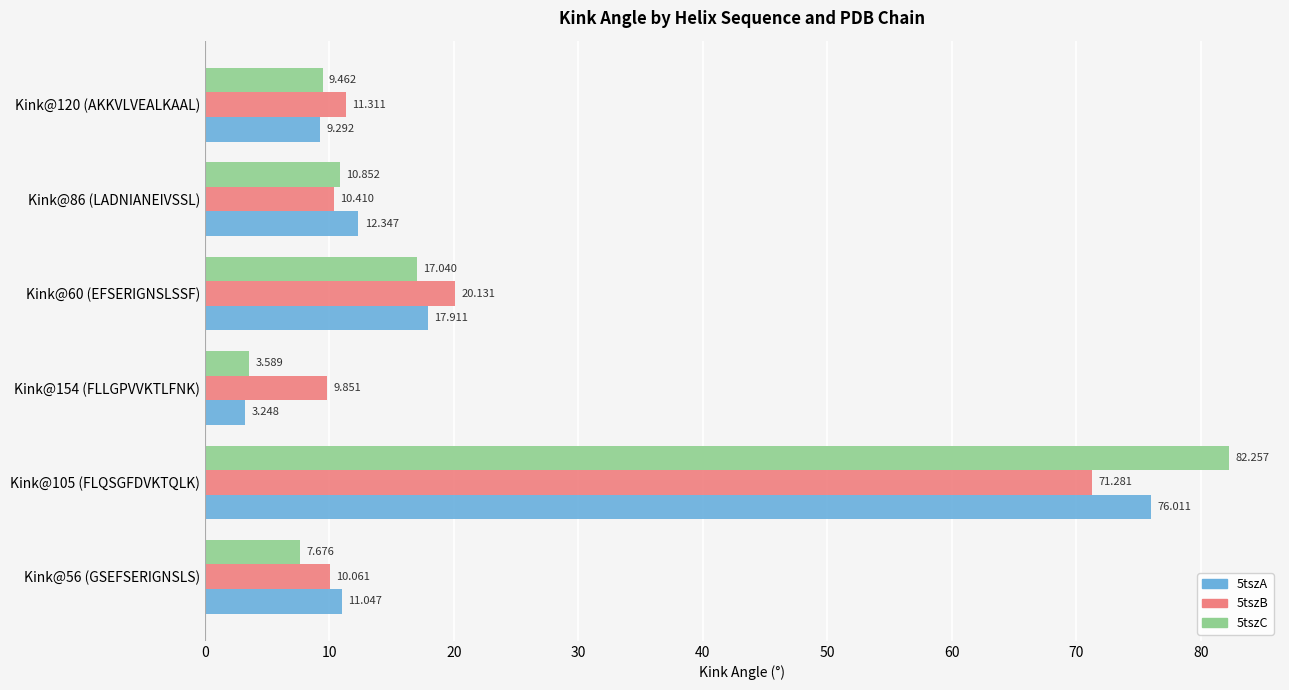

Is the value of 5tszA at Kink@154 (FLLGPVVKTLFNK) greater than the value of 5tszB at Kink@56 (GSEFSERIGNSLS)?

No